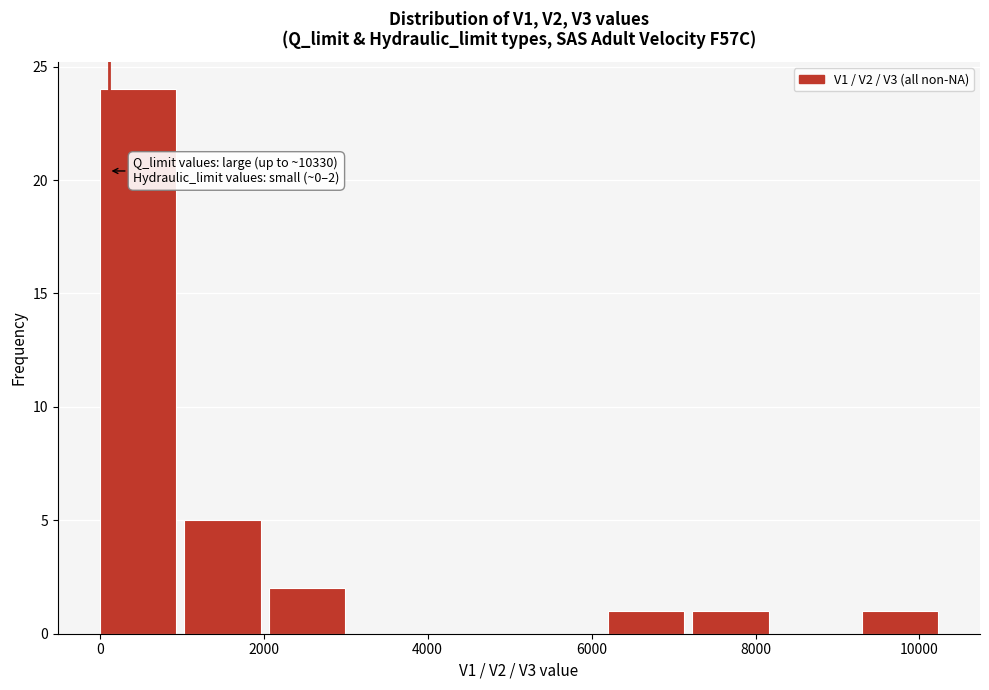

Over which range of the x-axis is the bar tallest?

0 to 1000